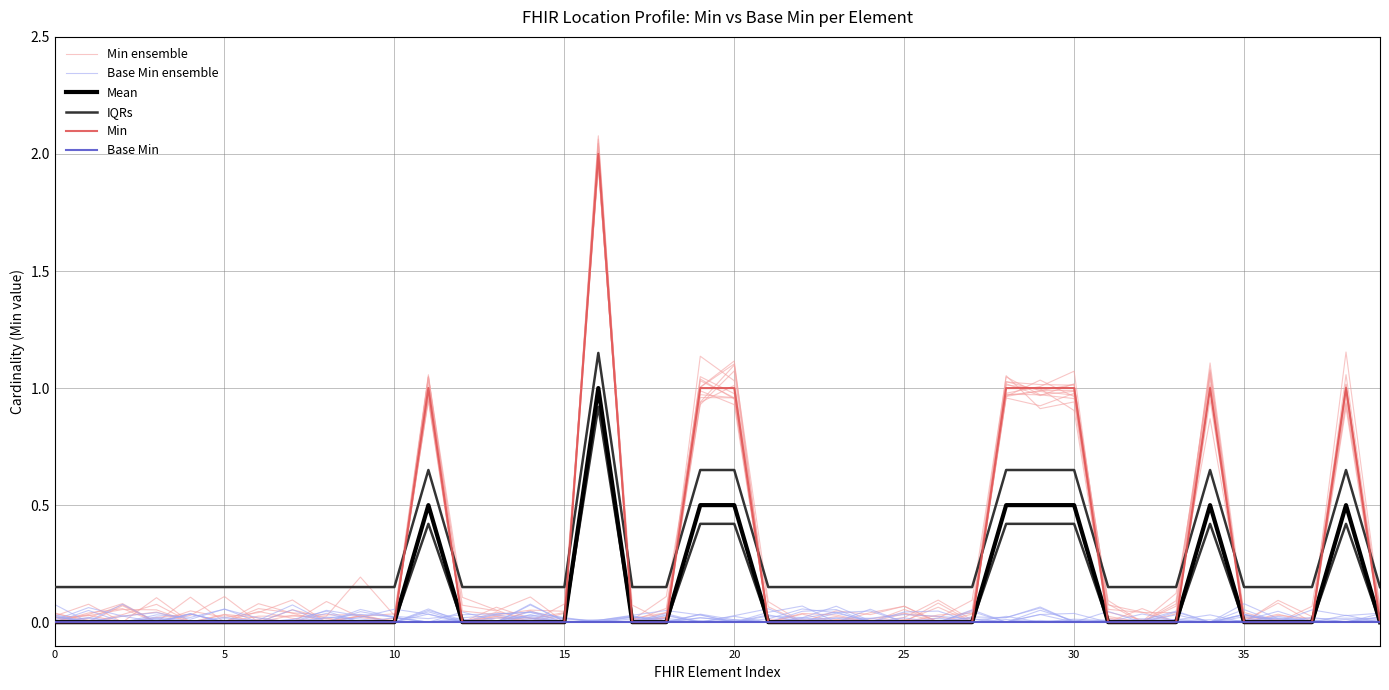

The value of Min at 35 is 0.0. True or false?

True